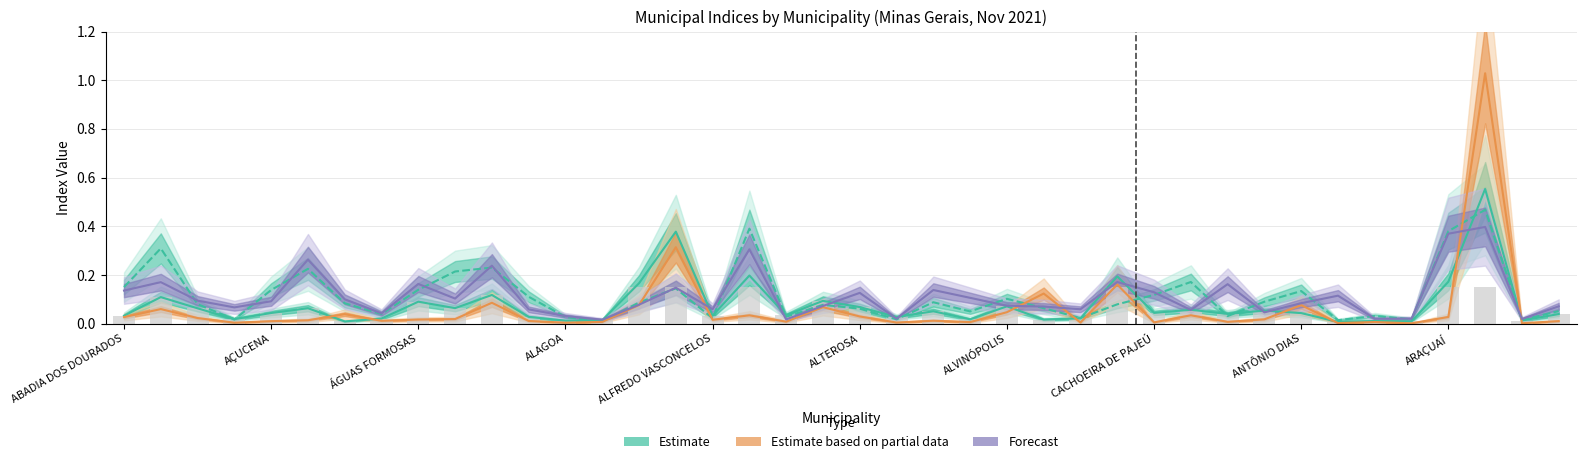

True or false: Forecast (Produção de Alimentos) has a value of 0.0 at 21.

False